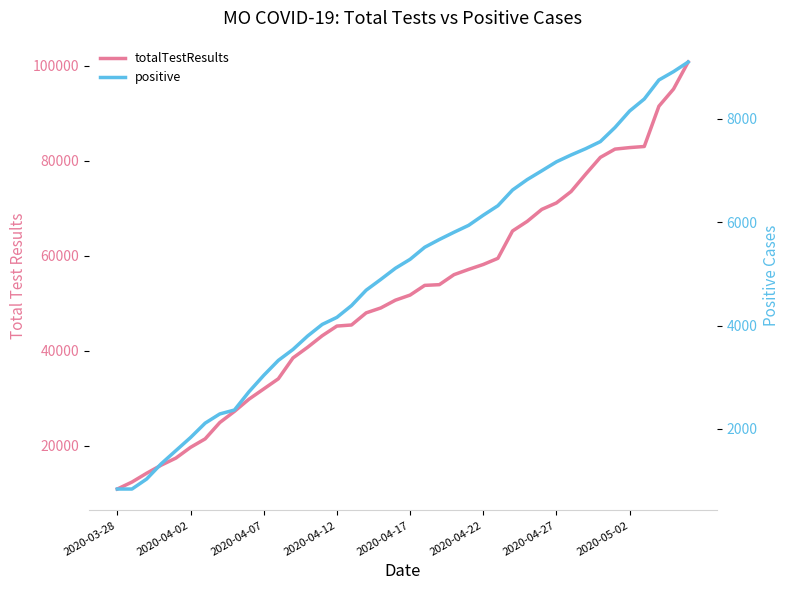

What is the minimum value shown in the chart?

838